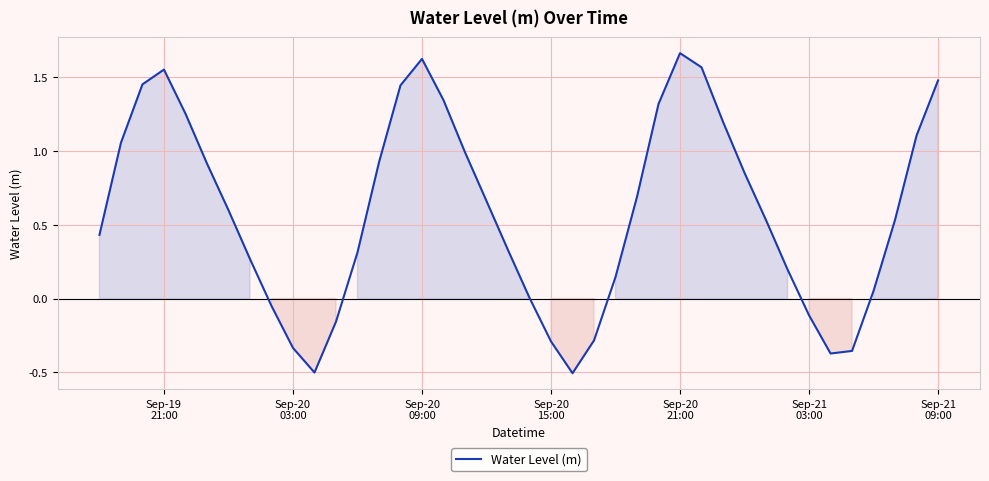

What is the smallest value displayed?

-0.5